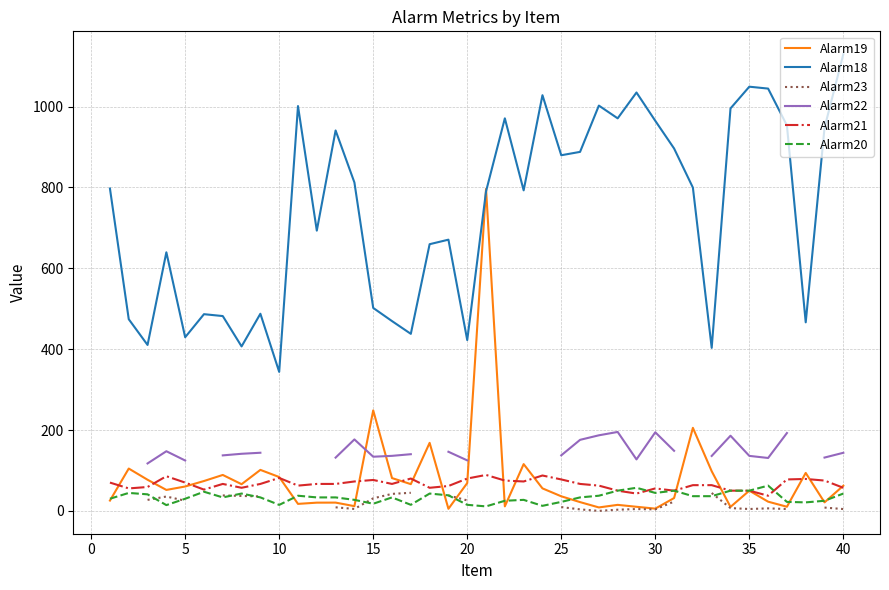

True or false: Alarm18 and Alarm21 intersect in this chart.

False